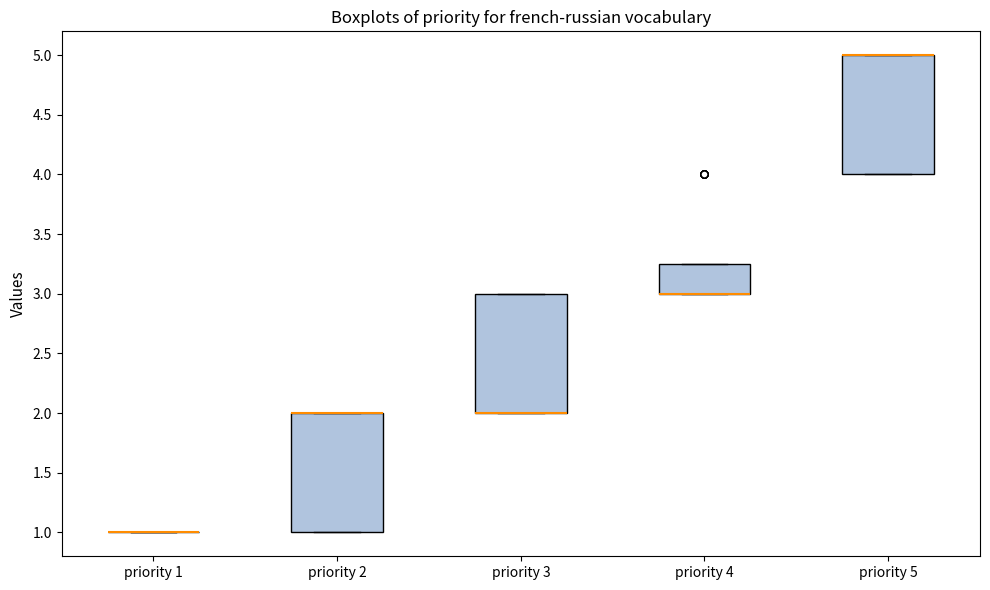

Where is the lower edge of the box for priority 5 on the y-axis? The values are not printed on the chart, so give them approximately, as read against the axis.

4.00